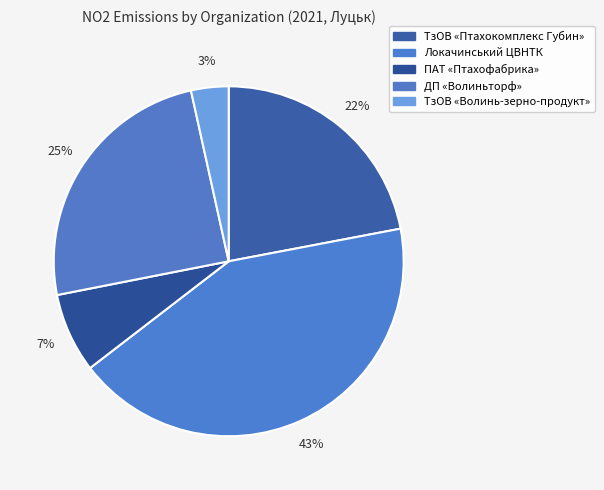

Count the number of slices in the pie.

5